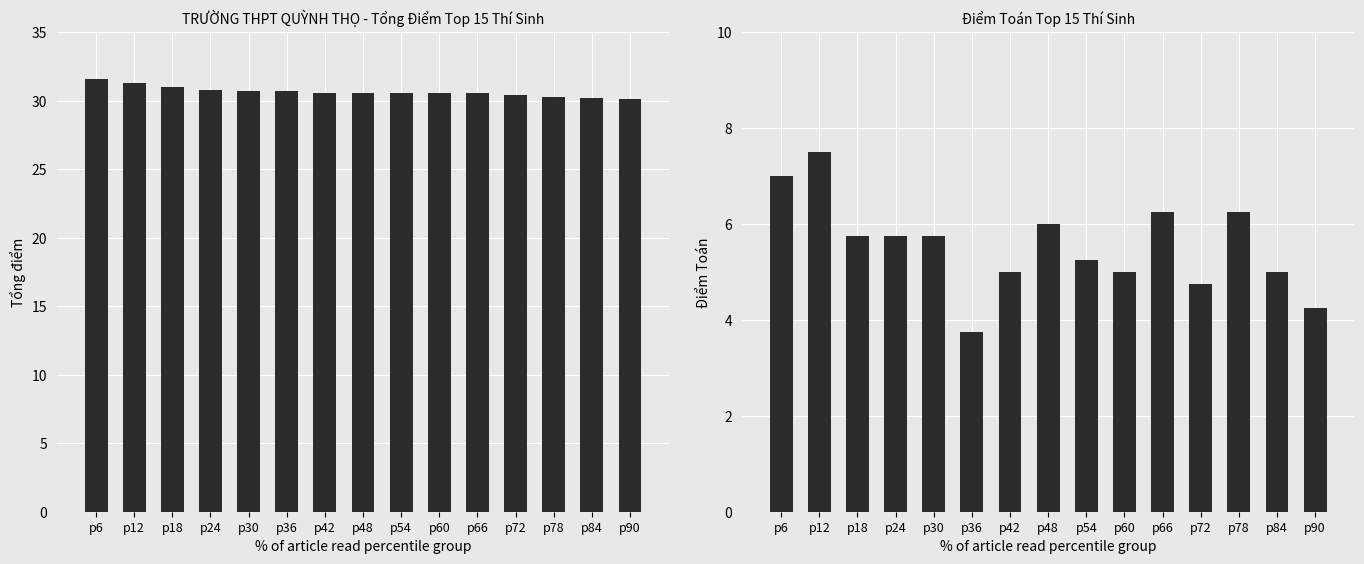

What is the difference between the highest and lowest values at p42?

25.6